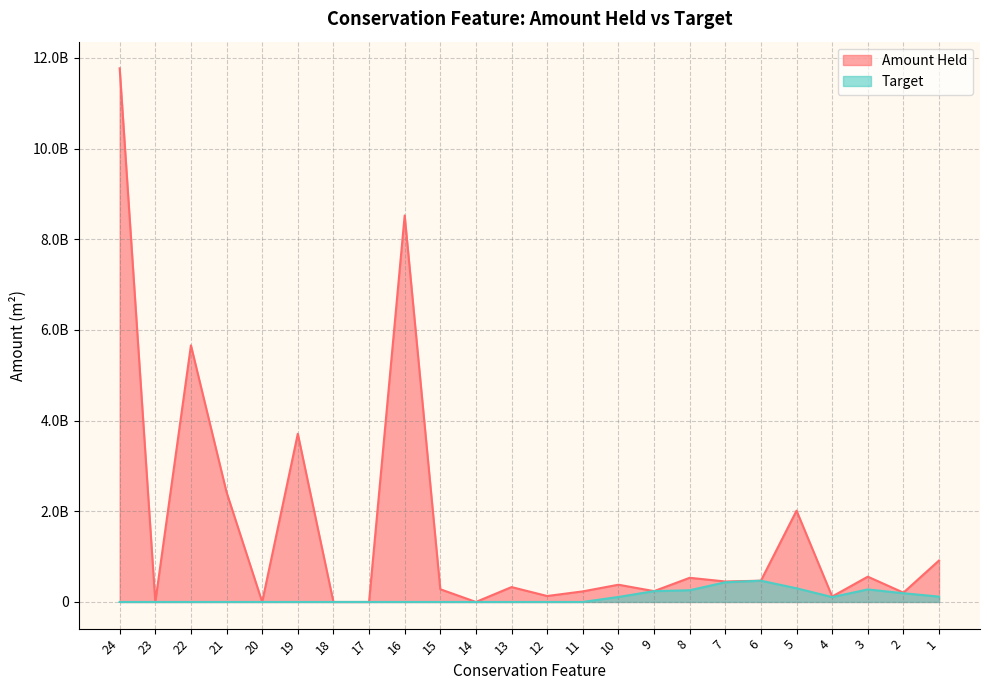

Which series has the largest range (max minus min)?

Amount Held